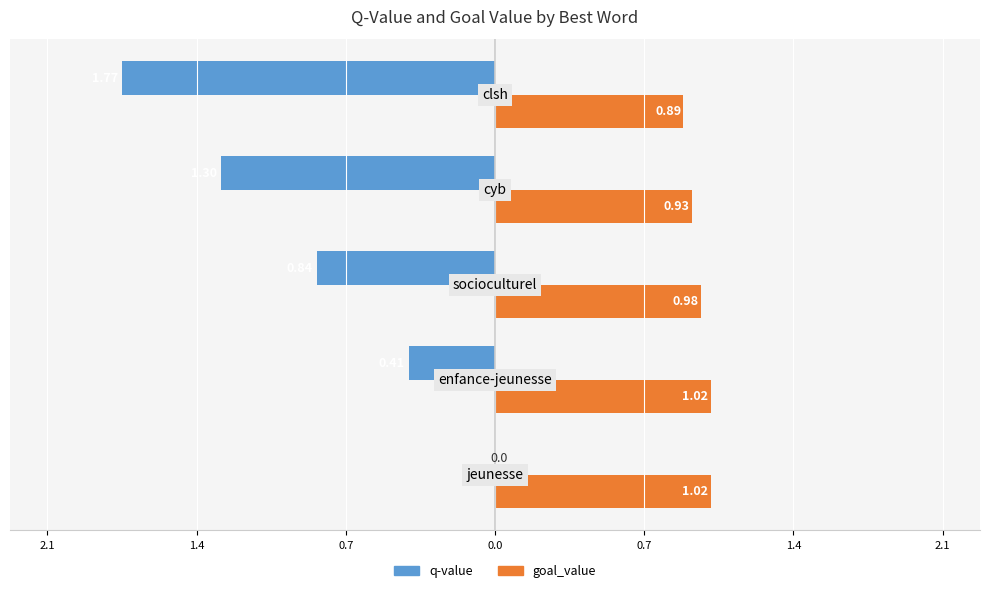

What are all the series names shown in the legend?

q-value, goal_value